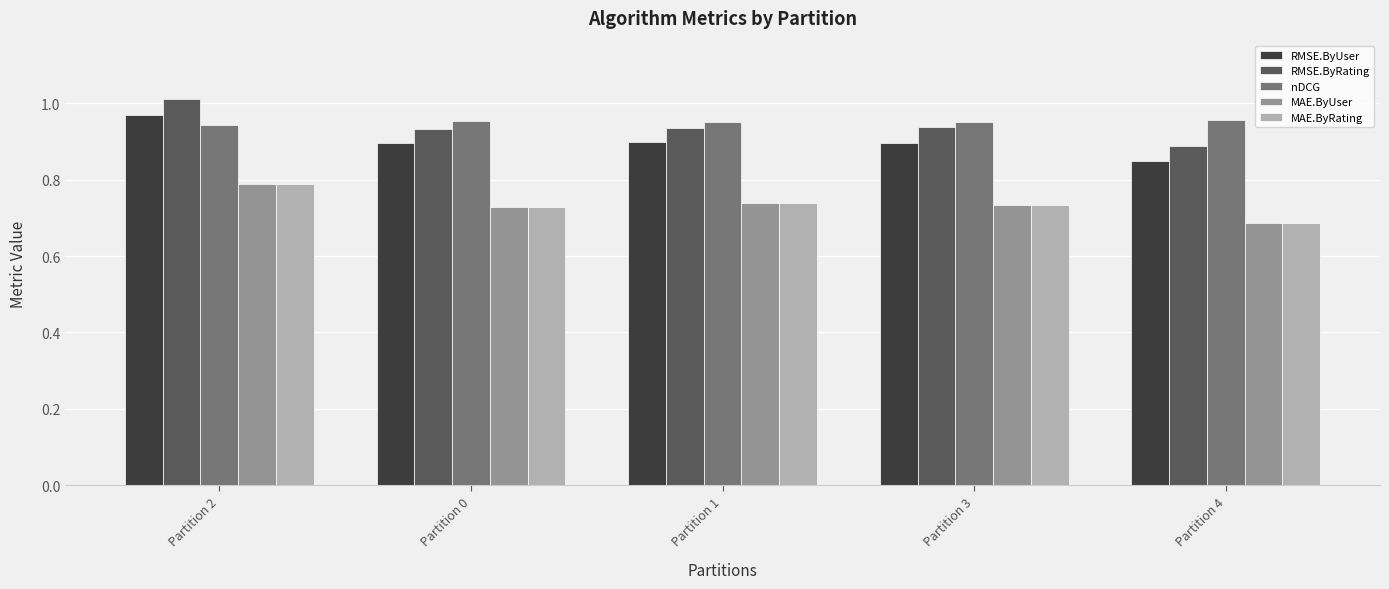

True or false: MAE.ByUser has a value of 0.5 at Partition 0.

False